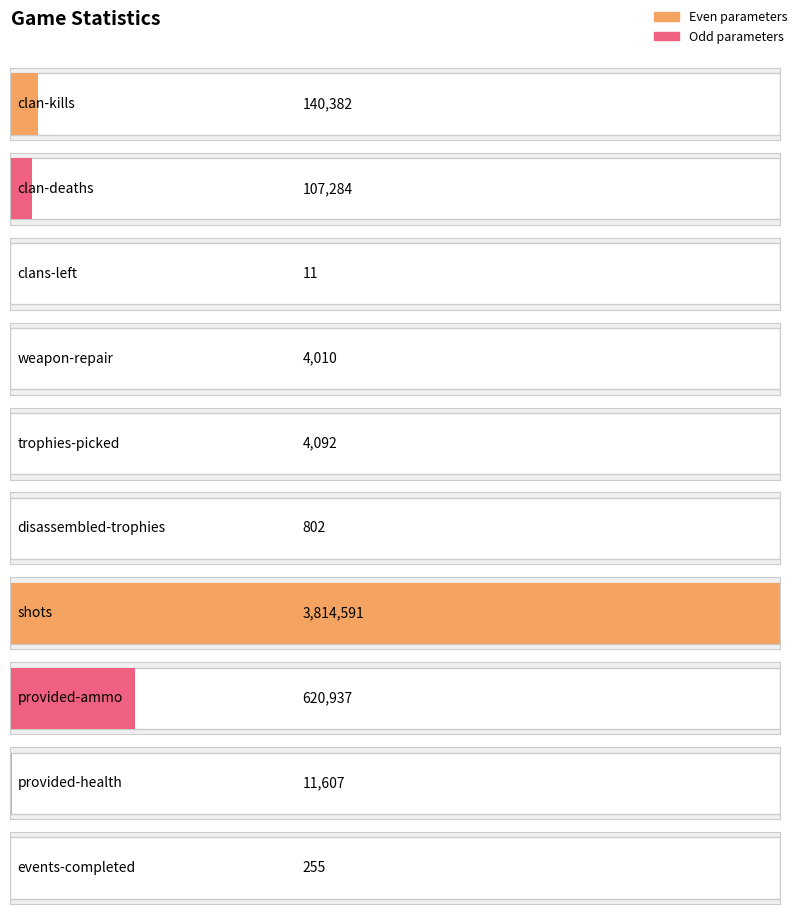

Reading left to right, transcribe all the data shown in this chart.

clan-kills=140382	clan-deaths=107284	clans-left=11	weapon-repair=4010	trophies-picked=4092	disassembled-trophies=802	shots=3814591	provided-ammo=620937	provided-health=11607	events-completed=255